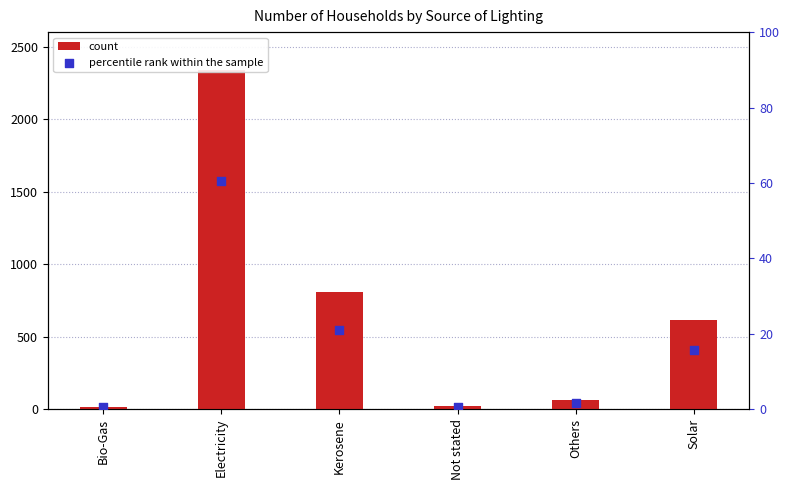

Is the value of count at Kerosene greater than the value of percentile rank within the sample at Kerosene?

Yes